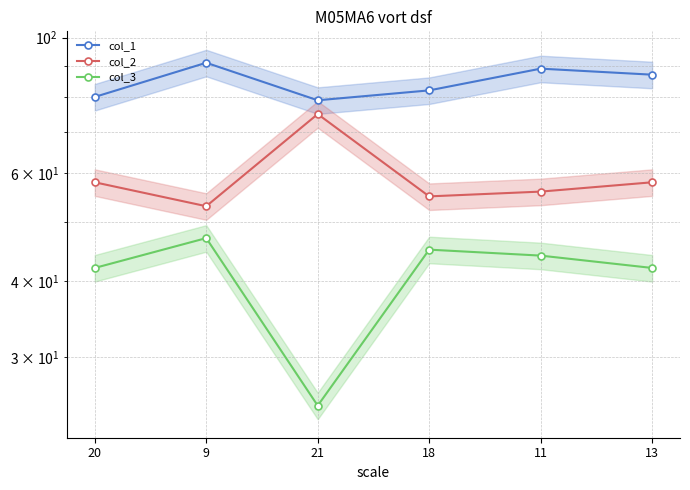

Where is col_1 nearest to the value 85?

13